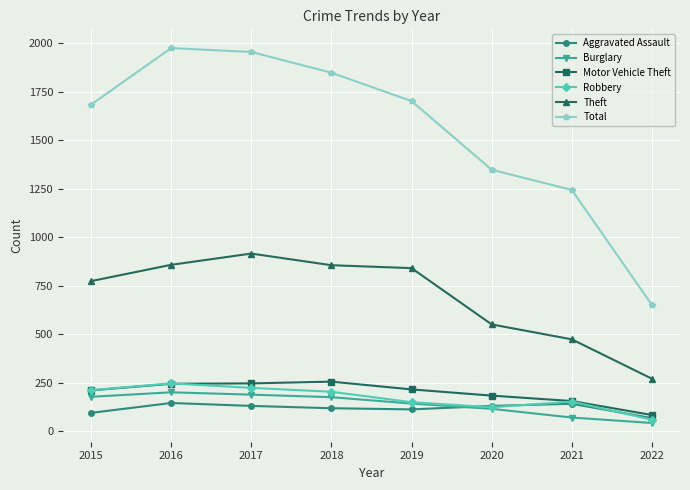

How many lines are shown in the chart?

6